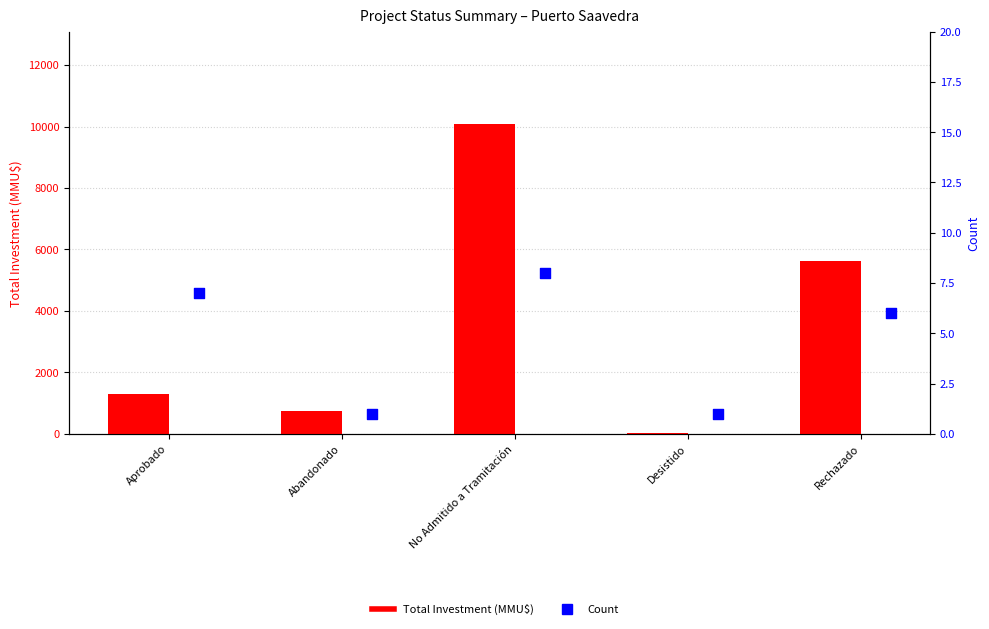

What are all the series names shown in the legend?

Total Investment (MMU$), Count